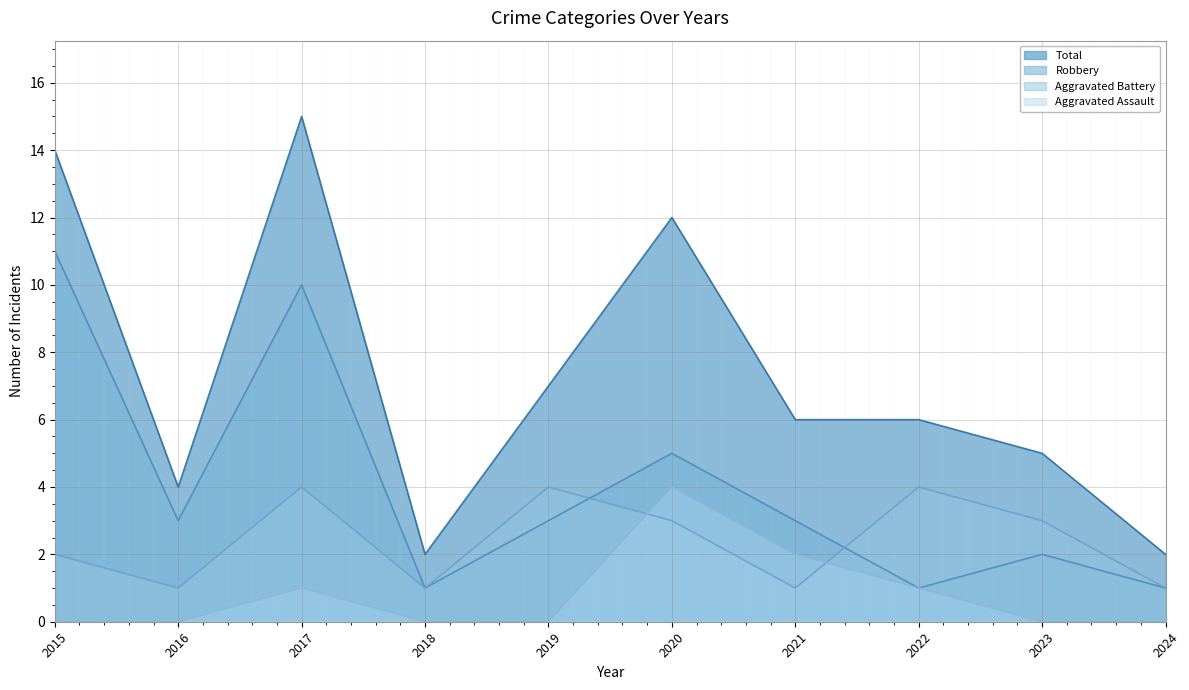

Which series has the widest spread of values?

Total